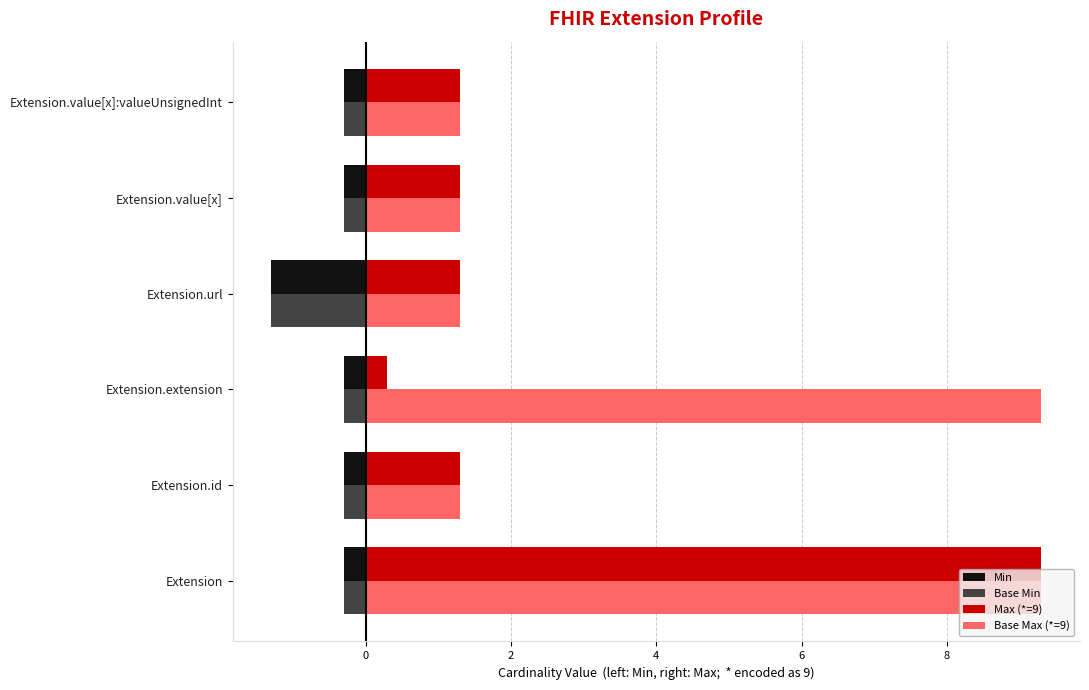

What are all the series names shown in the legend?

Min, Base Min, Max (*=9), Base Max (*=9)